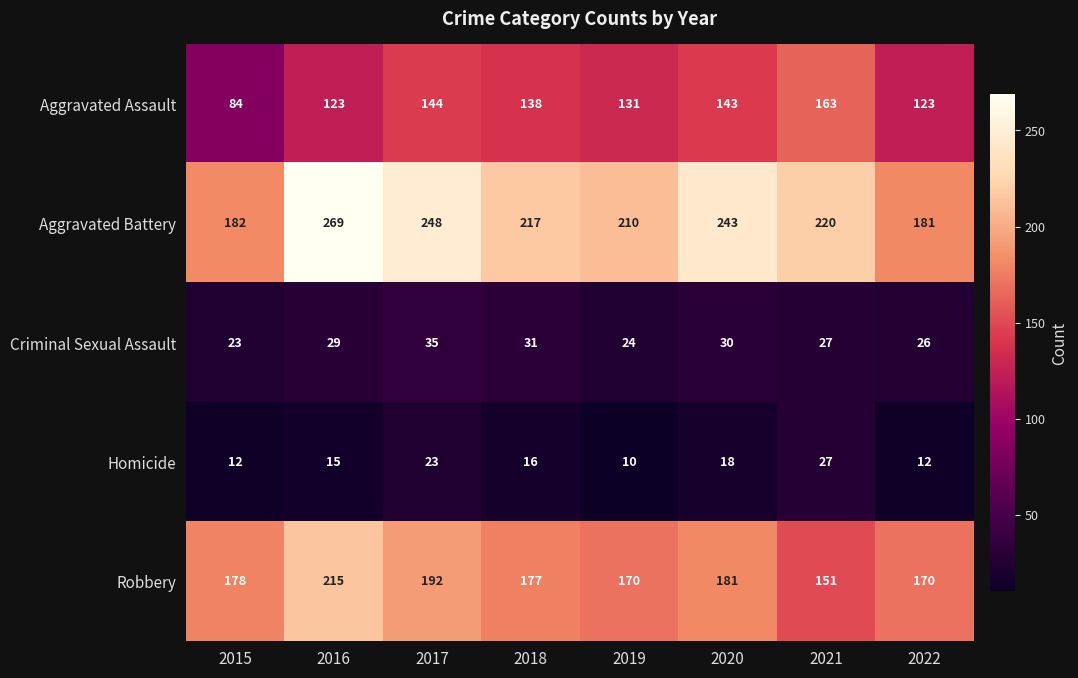

What is the maximum value for Aggravated Assault?

163